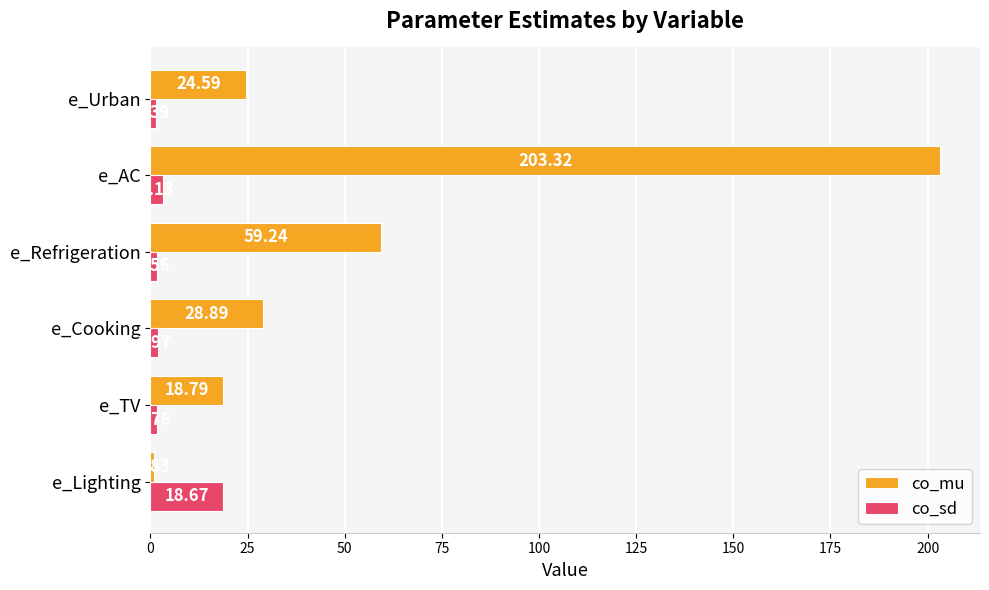

Rank the categories by co_mu value from highest to lowest.

e_AC, e_Refrigeration, e_Cooking, e_Urban, e_TV, e_Lighting